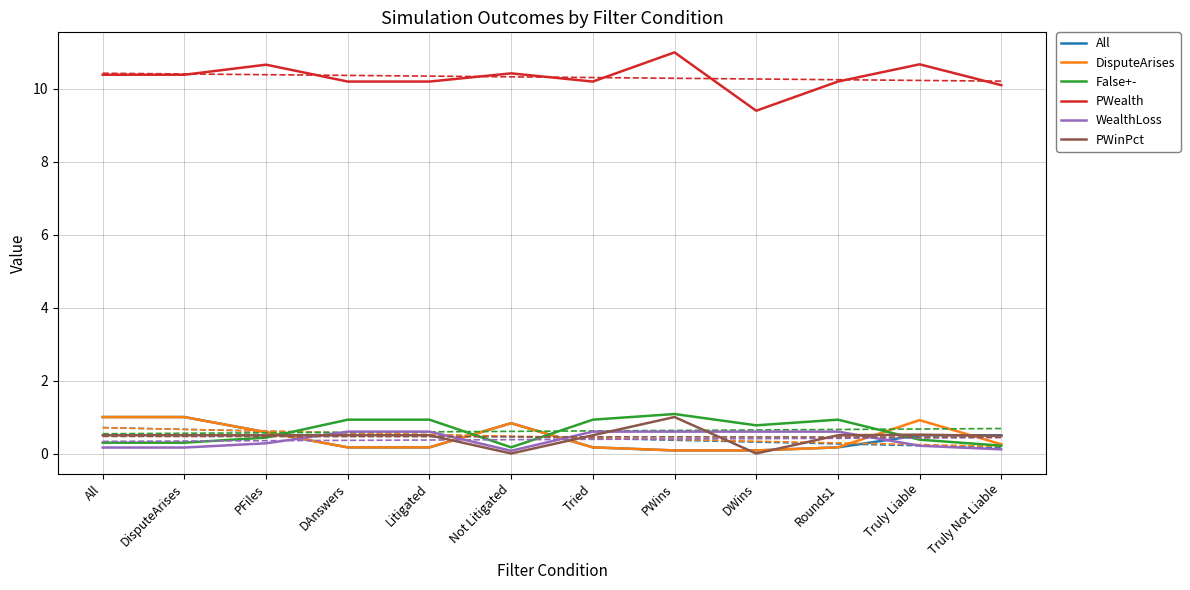

True or false: DisputeArises has more than 2 points higher than both neighbors.

False